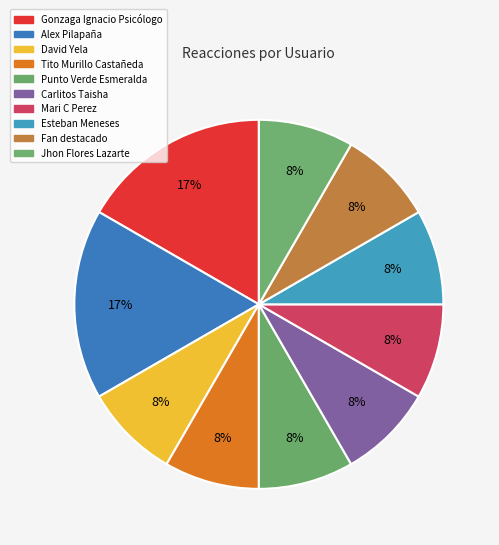

What is the smallest slice in the pie chart?

David Yela